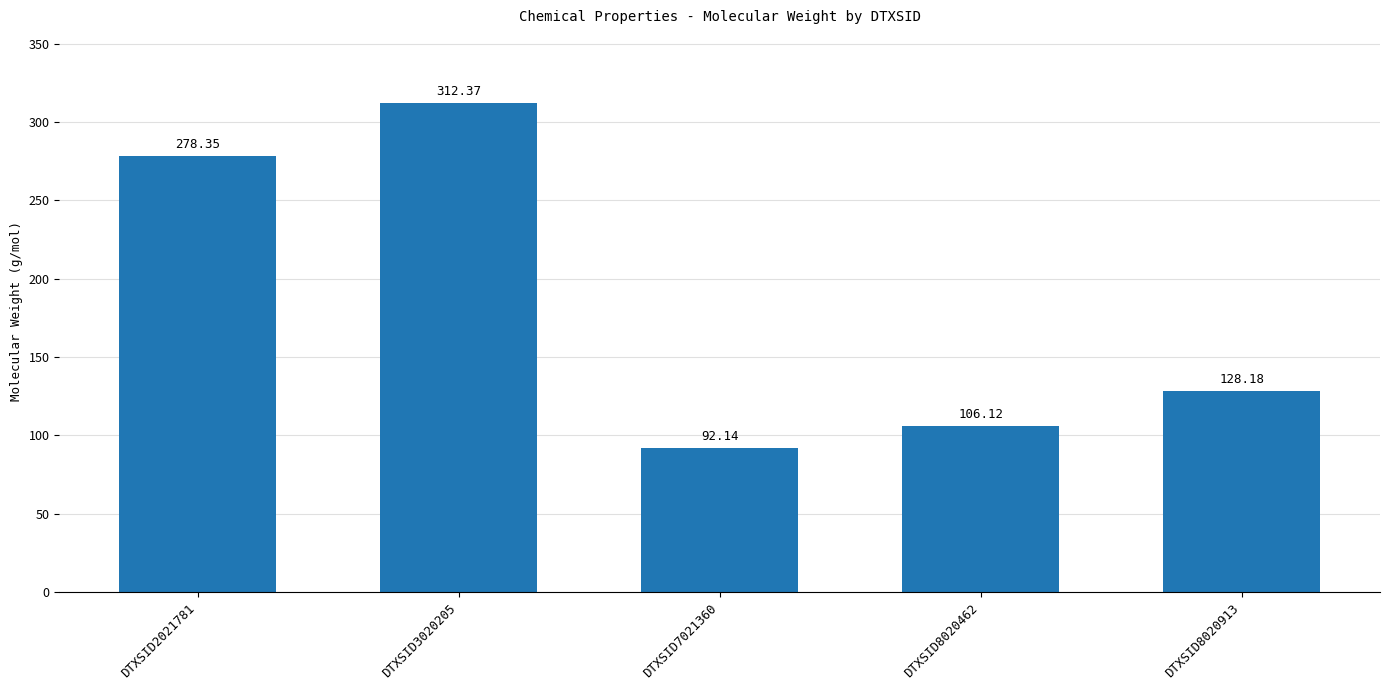

Which label corresponds to the largest value in the chart?

DTXSID3020205